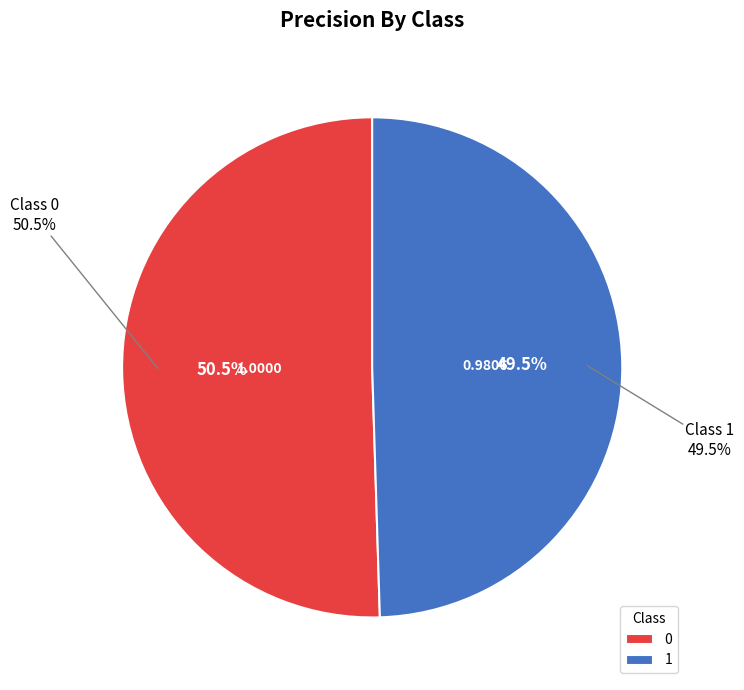

To the nearest percent, what is the average slice percentage?

50%